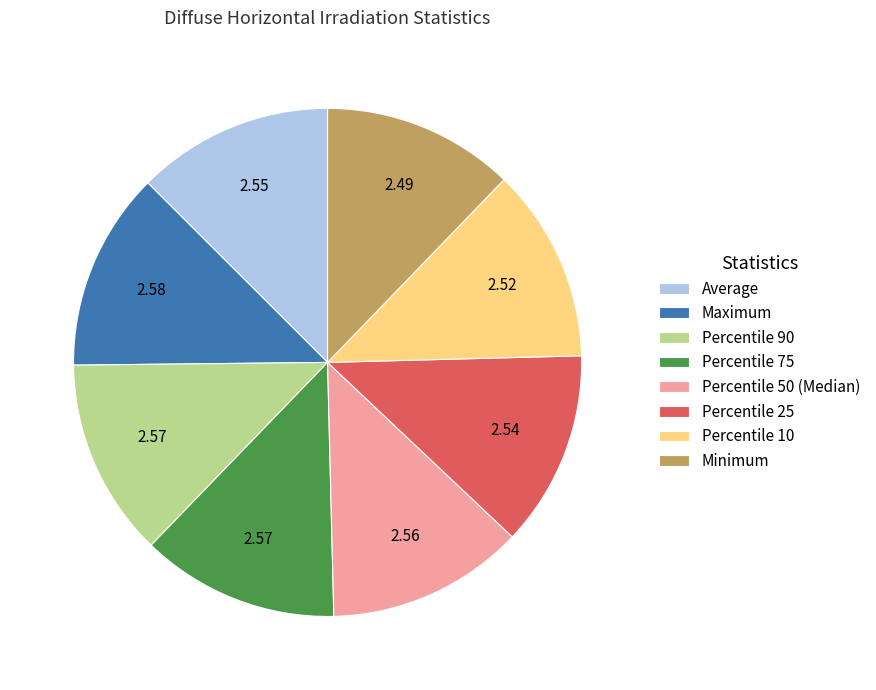

What is the ratio of the value at Percentile 25 to the value at Minimum?

1.0